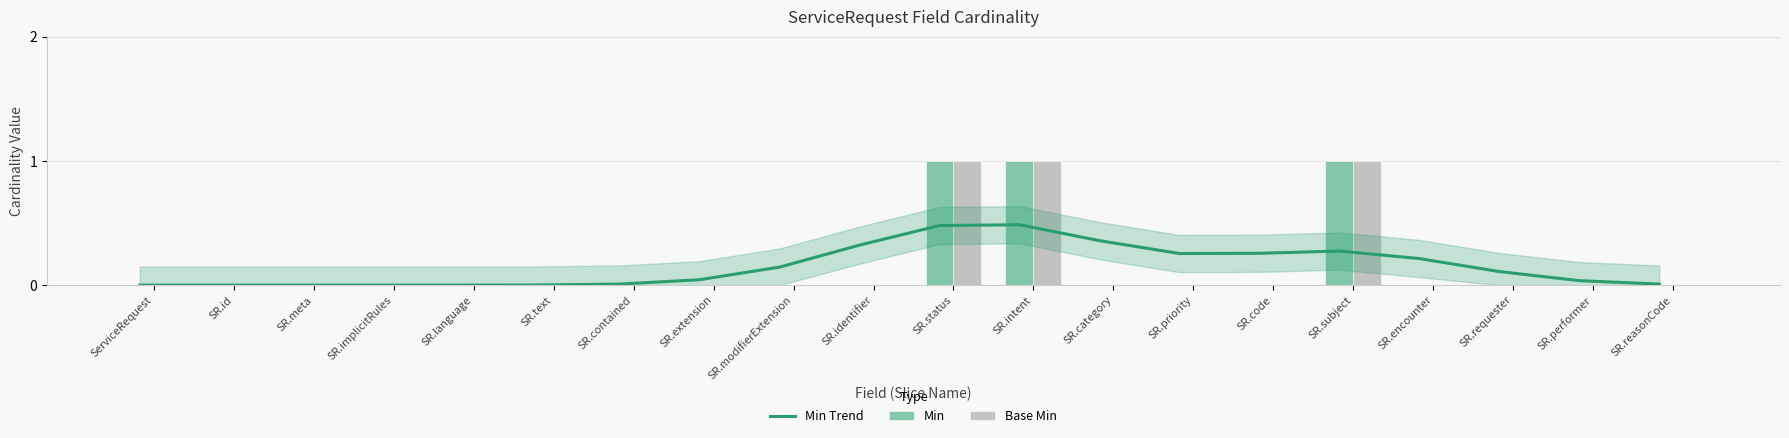

Is the value of Min Trend at SR.id greater than the value of Min at SR.intent?

No